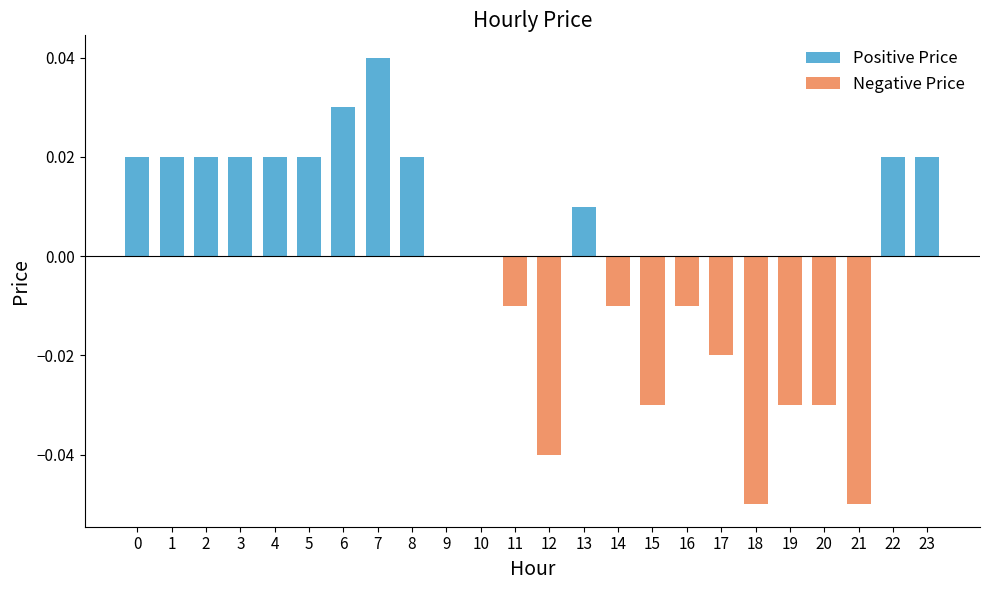

Reading left to right, what are all the values shown in this chart?

Positive Price: 0.0	0.0	0.0	0.0	0.0	0.0	0.0	0.0	0.0	0.0	0.0	0.0	0.0	0.0	0.0	0.0	0.0	0.0	0.0	0.0	0.0	0.0	0.0	0.0
Negative Price: 0.0	0.0	0.0	0.0	0.0	0.0	0.0	0.0	0.0	0.0	0.0	-0.0	-0.0	0.0	-0.0	-0.0	-0.0	-0.0	-0.1	-0.0	-0.0	-0.1	0.0	0.0